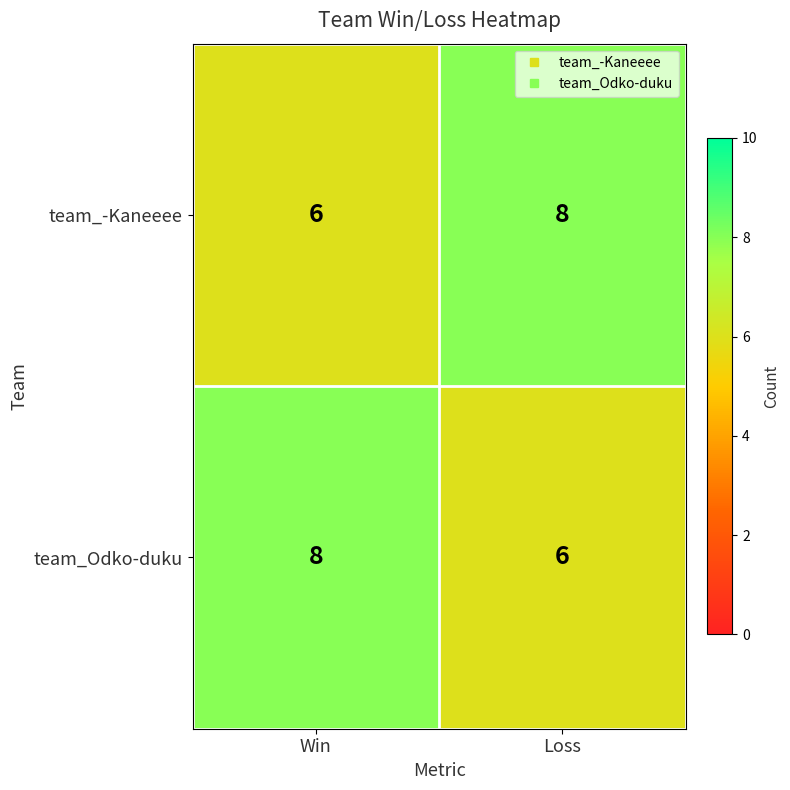

Reading left to right, extract all data points from this chart.

team_-Kaneeee: 6	8
team_Odko-duku: 8	6